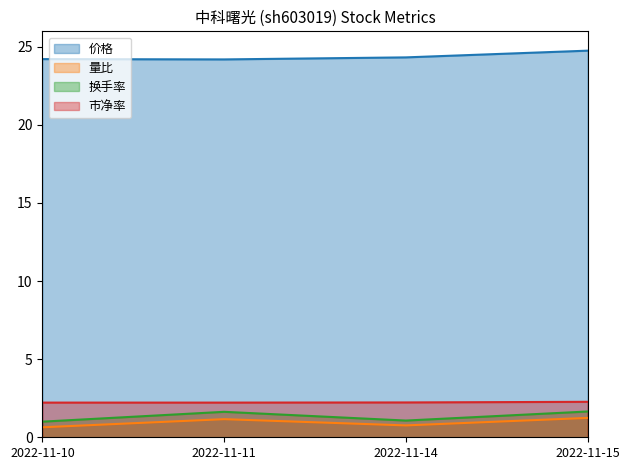

What is the sum of the 市净率 values at 2022-11-15 and 2022-11-10?

4.5